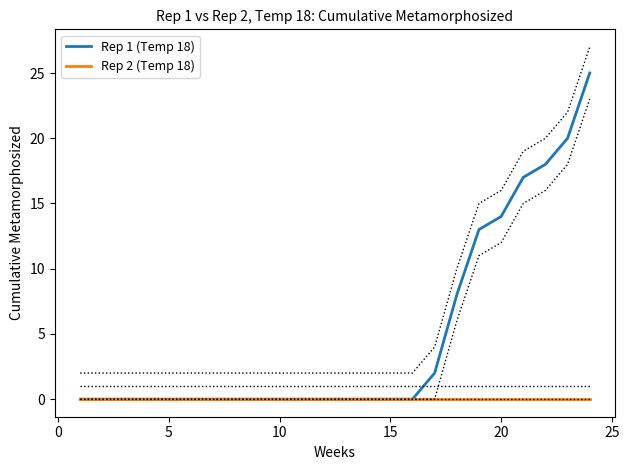

True or false: Rep 2 (Temp 18) and Rep 1 (Temp 18) intersect in this chart.

False